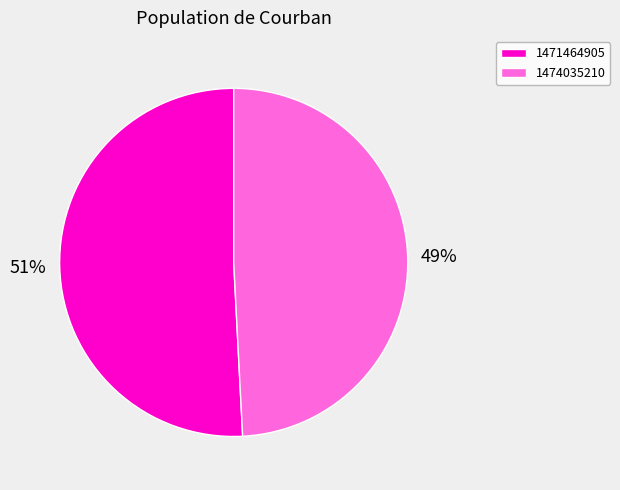

Combined, do 1471464905 and 1474035210 account for over 50%?

Yes